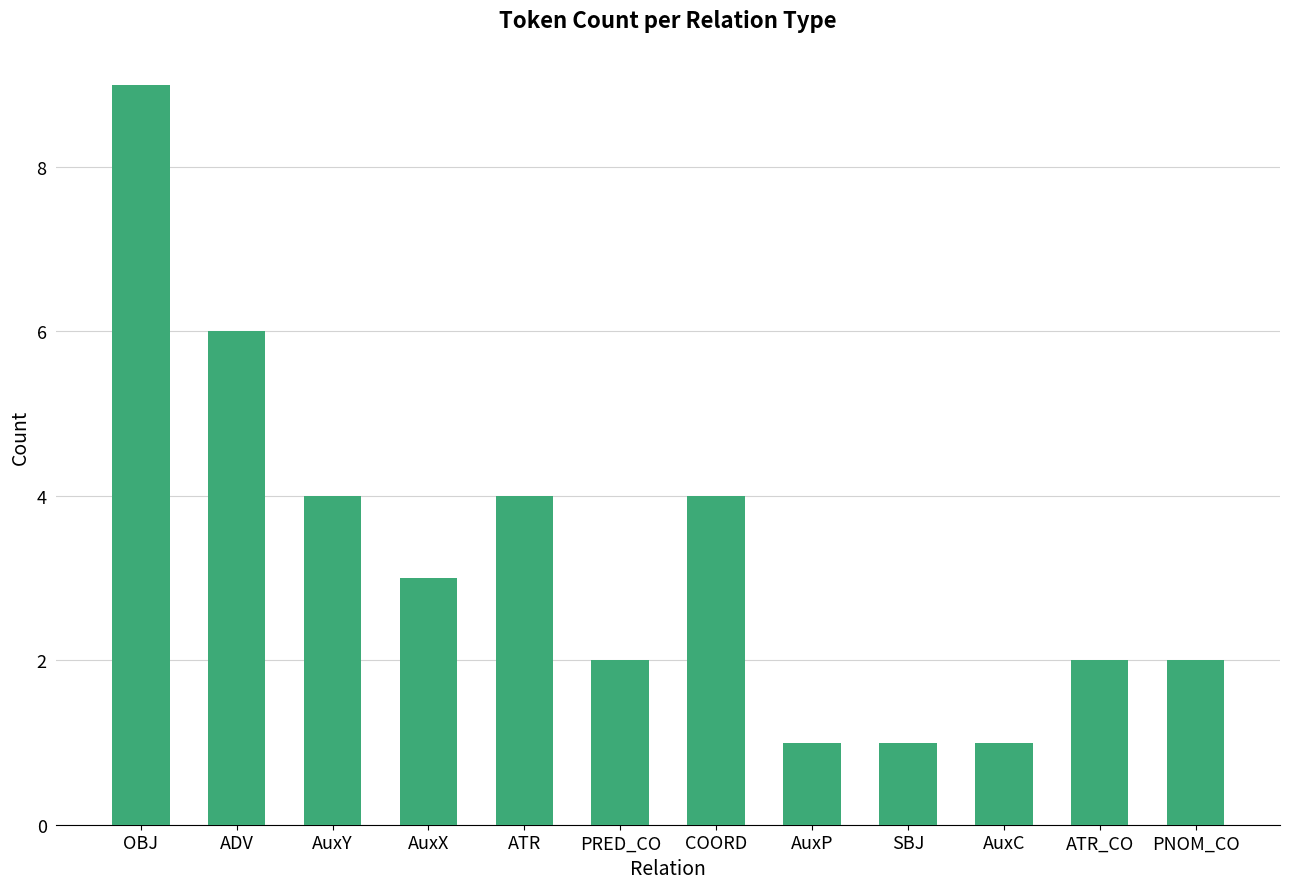

What is the maximum value shown in the chart?

9